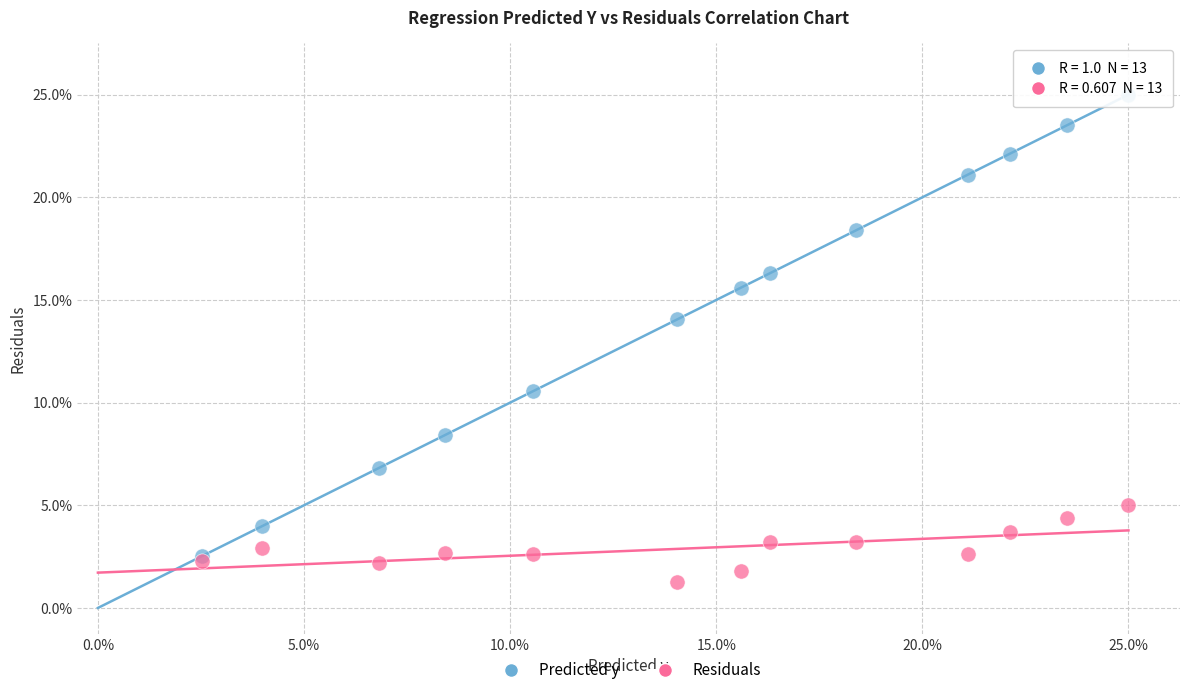

What are all the series names shown in the legend?

Predicted y, Residuals